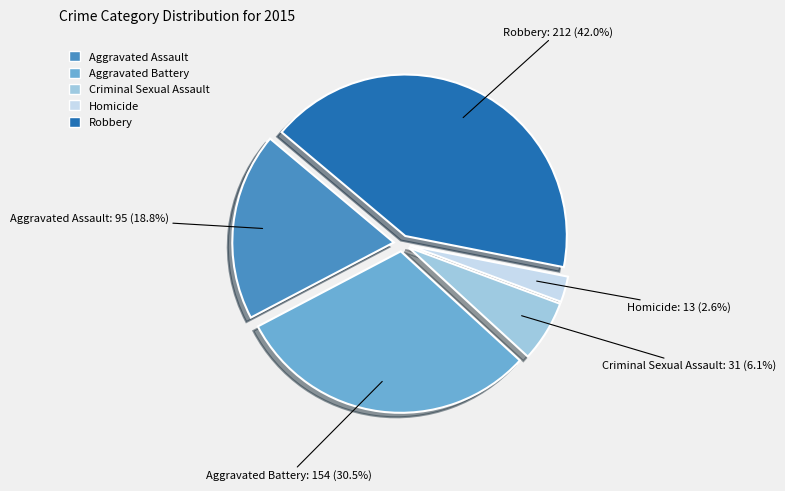

What is the ratio of the value at Homicide to the value at Criminal Sexual Assault?

0.4